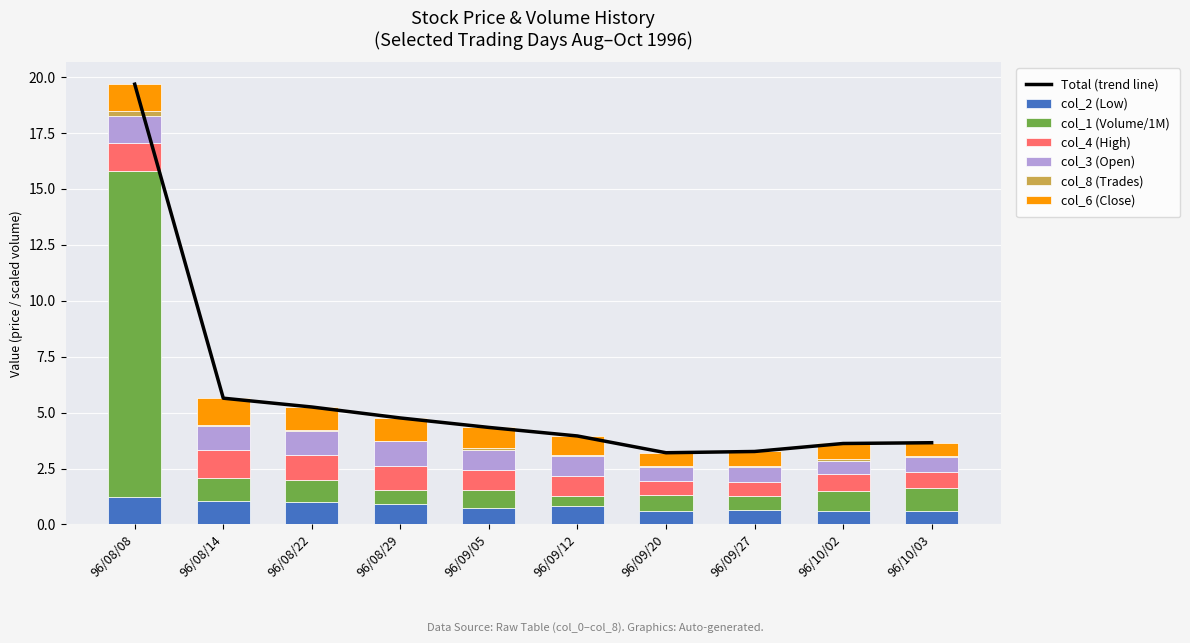

At which label does col_4 (High) reach its minimum?

96/09/20